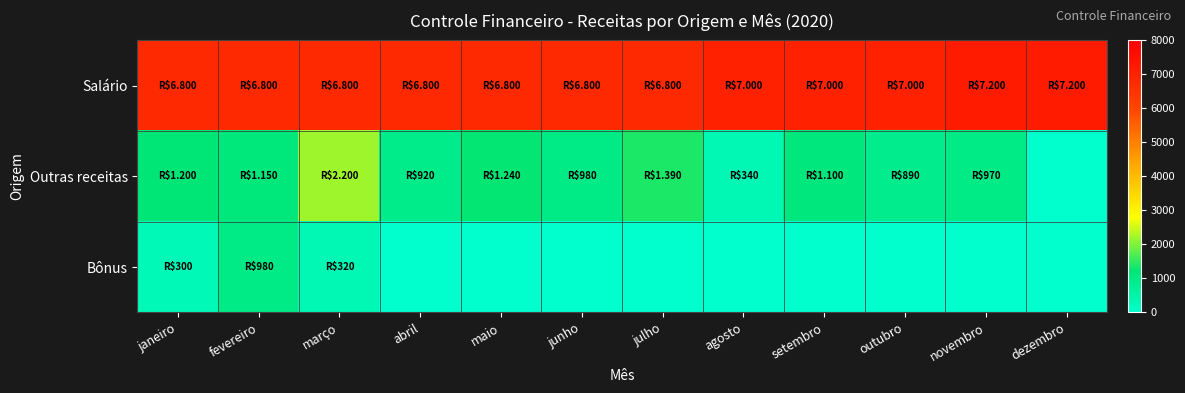

Reading right to left, list all the values displayed in this chart.

Salário: dezembro=7200	novembro=7200	outubro=7000	setembro=7000	agosto=7000	julho=6800	junho=6800	maio=6800	abril=6800	março=6800	fevereiro=6800	janeiro=6800
Outras receitas: dezembro=0	novembro=970	outubro=890	setembro=1100	agosto=340	julho=1390	junho=980	maio=1240	abril=920	março=2200	fevereiro=1150	janeiro=1200
Bônus: dezembro=0	novembro=0	outubro=0	setembro=0	agosto=0	julho=0	junho=0	maio=0	abril=0	março=320	fevereiro=980	janeiro=300